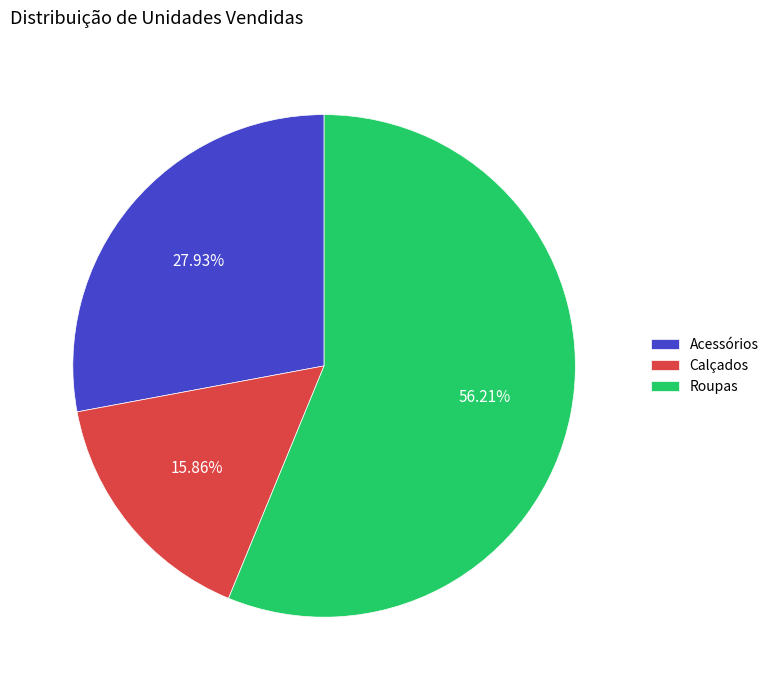

Which slice is the largest?

Roupas